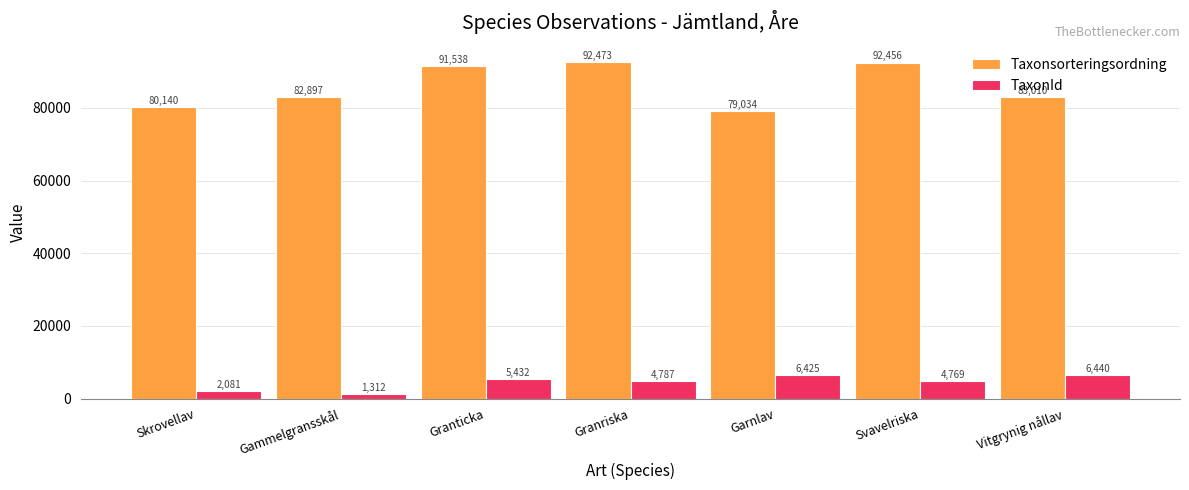

List the series in order of their overall mean, highest first.

Taxonsorteringsordning, TaxonId